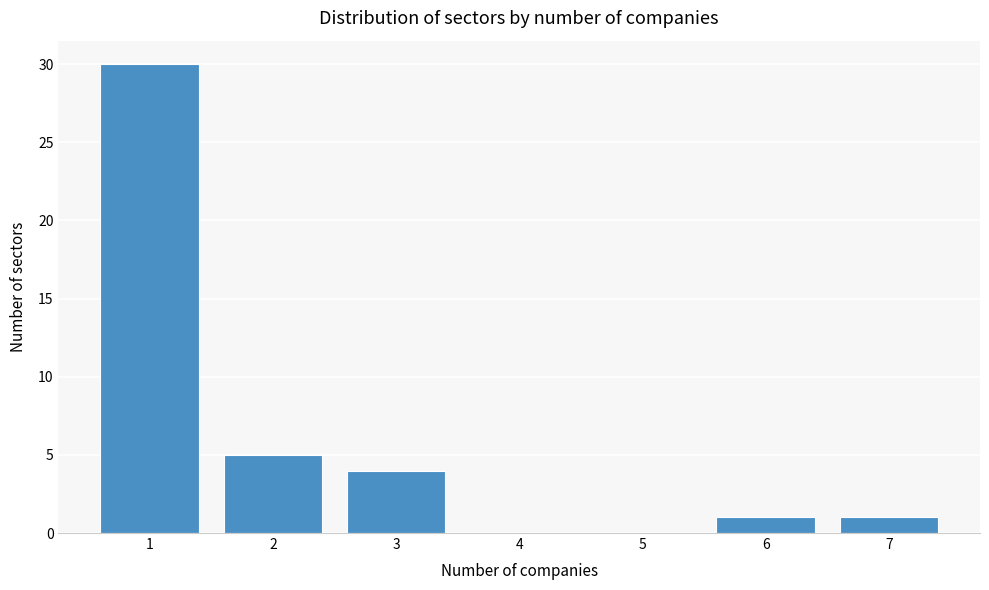

Reading left to right, transcribe this chart: for each bar, give the range it covers on the x-axis and its height. The values are not printed on the chart, so give them approximately, as read against the axis.

0.5 to 1.5: 30
1.5 to 2.5: 5
2.5 to 3.5: 4
3.5 to 4.5: 0
4.5 to 5.5: 0
5.5 to 6.5: 1
6.5 to 7.5: 1